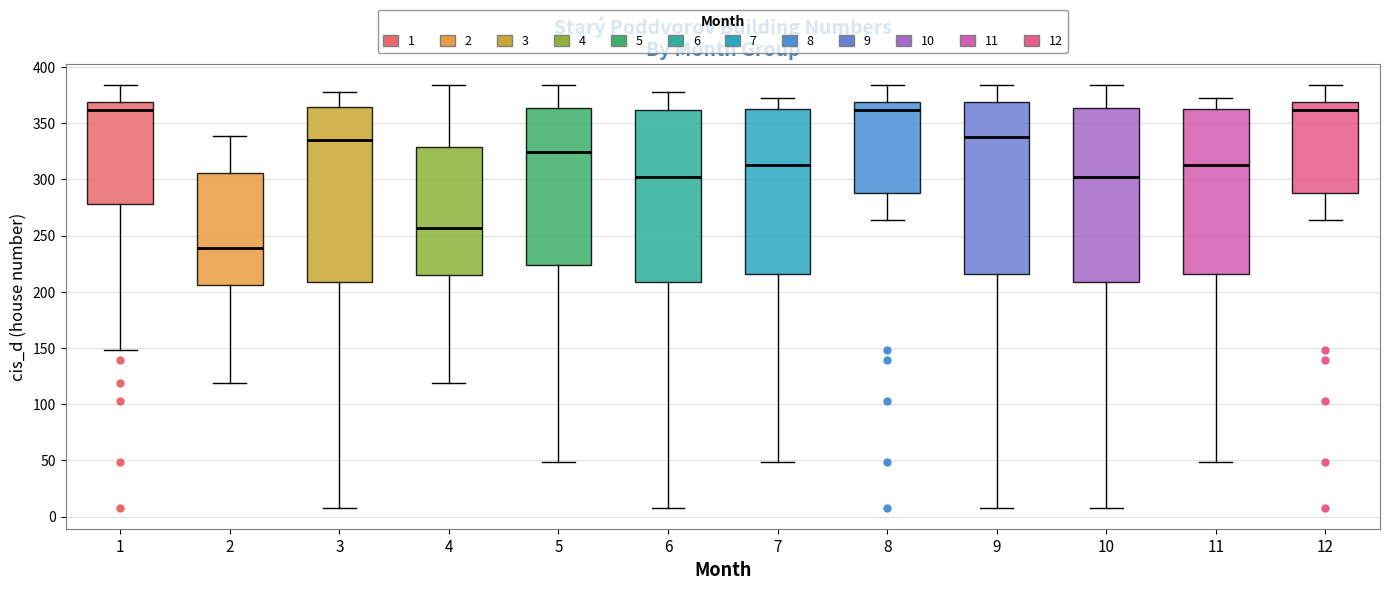

Where is the lower edge of the box at x = 8 on the y-axis? The values are not printed on the chart, so give them approximately, as read against the axis.

290